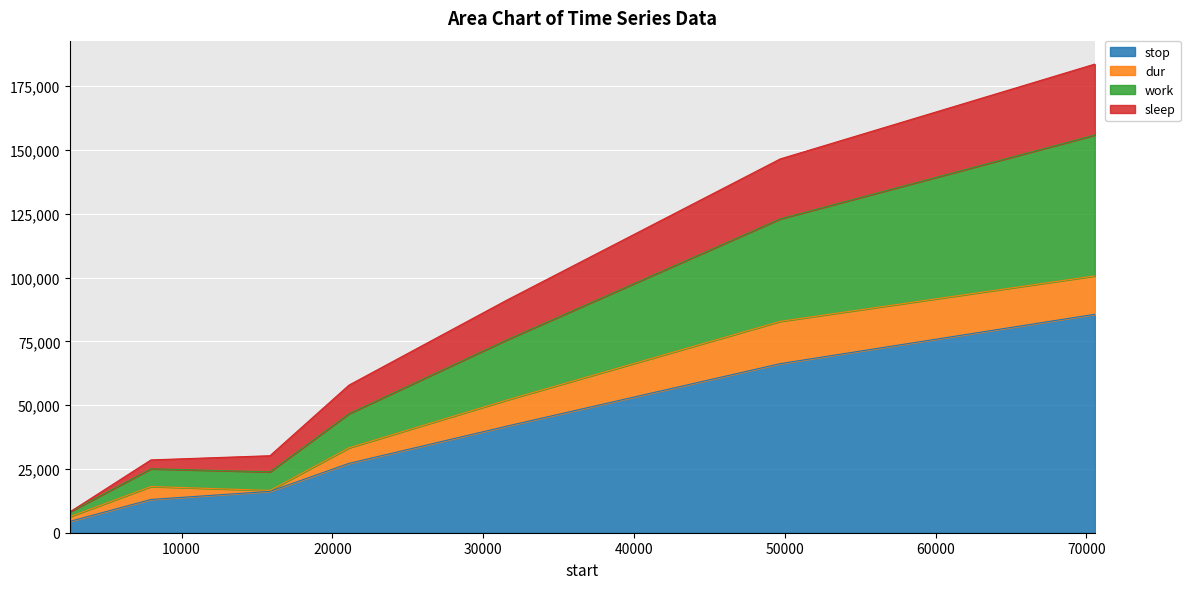

True or false: work and sleep cross at least once.

False